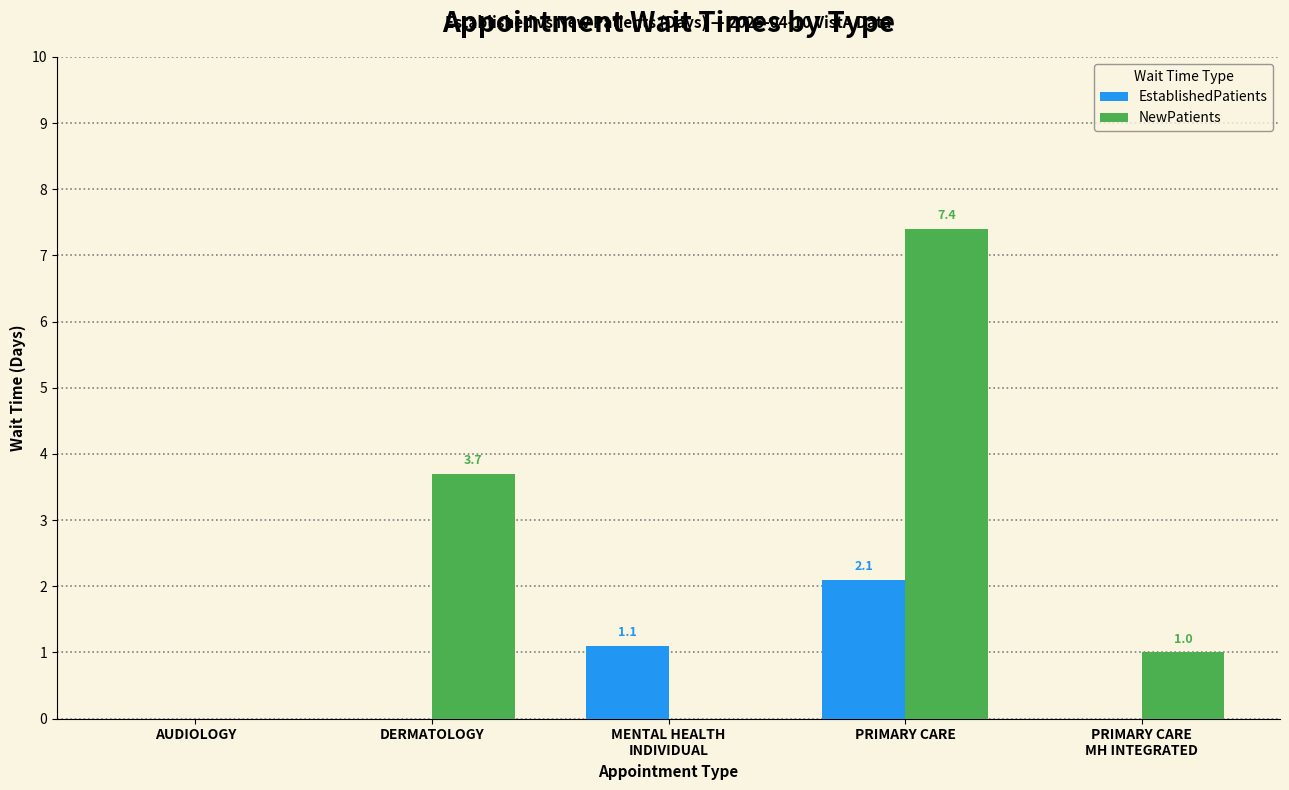

Which category has the highest value in the EstablishedPatients series?

PRIMARY CARE